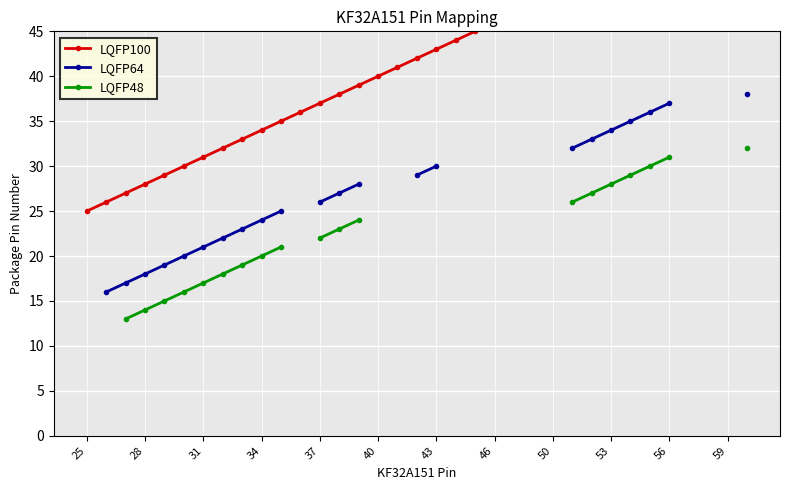

True or false: LQFP48 and LQFP100 intersect in this chart.

False